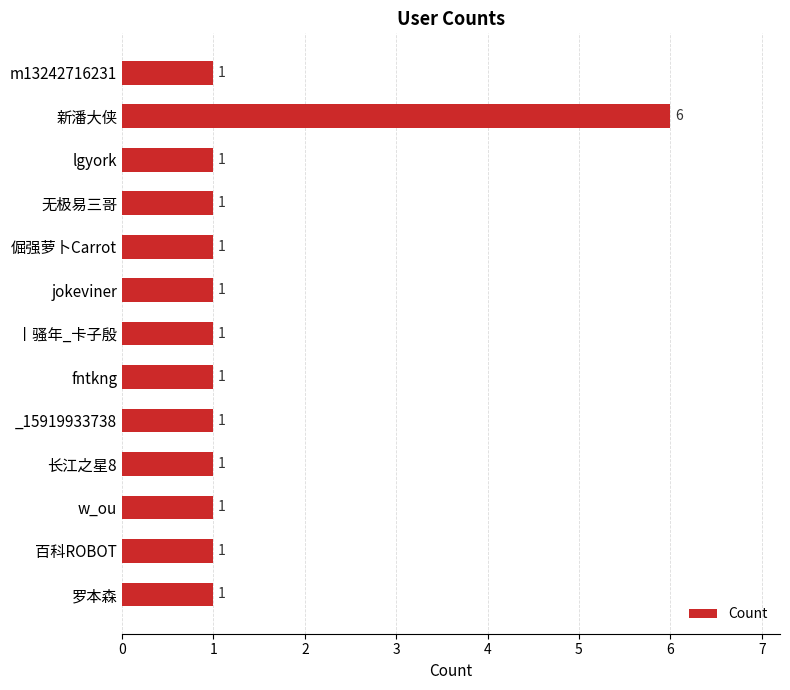

Approximately how many times larger is the value at 罗本森 compared to _15919933738?

1.0